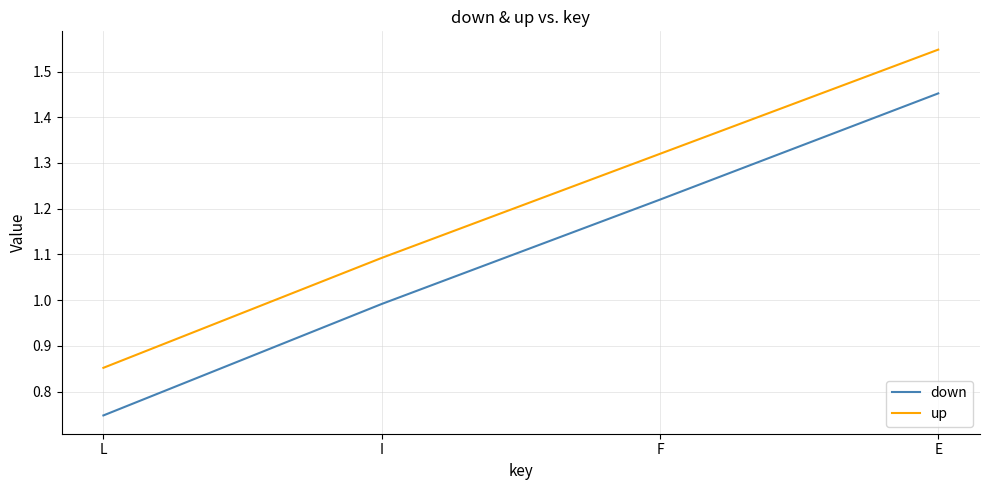

The value of up at L is 0.2. True or false?

False